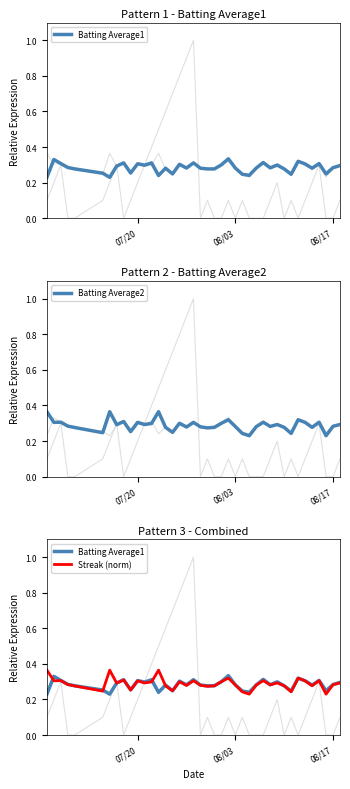

List the series in order of their peak value, lowest first.

Batting Average1, Batting Average2, Streak (norm)